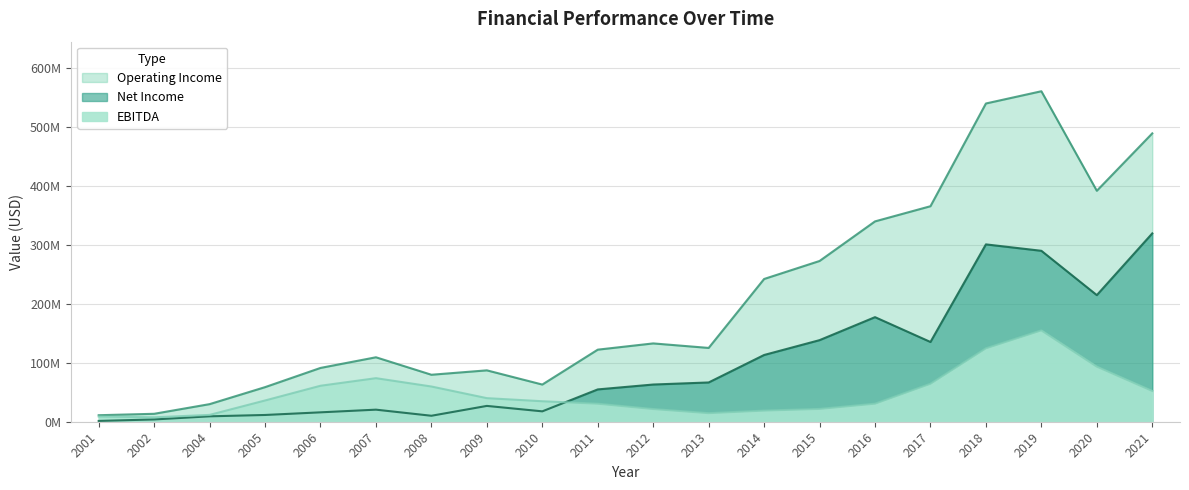

What is the average value of the Operating Income series?

205981600